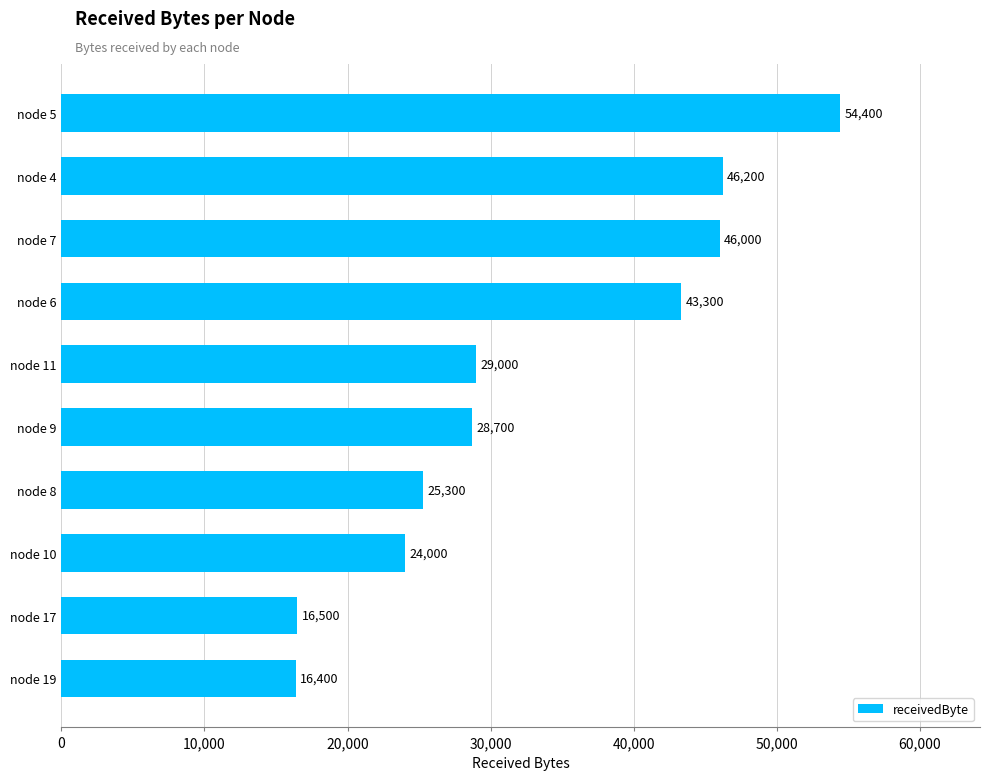

What is the average value?

32980